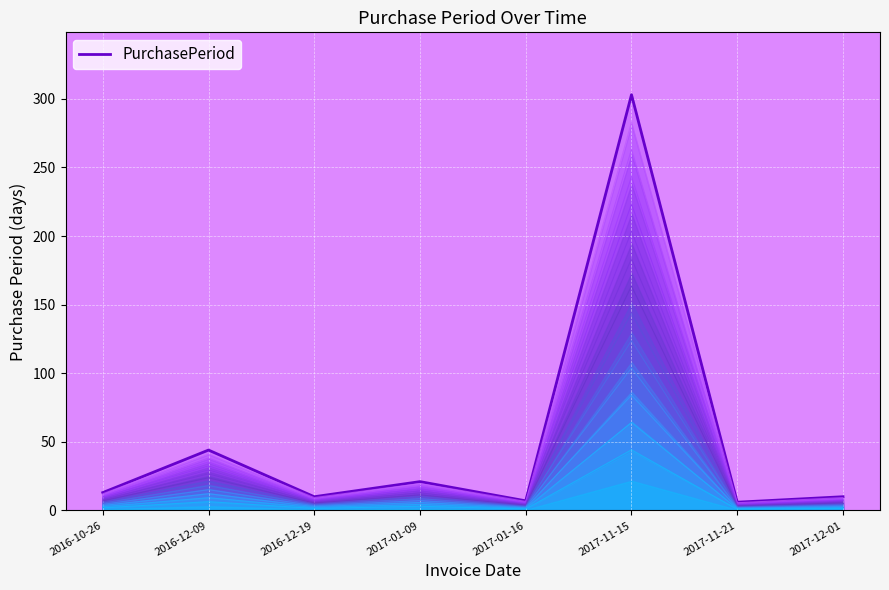

Reading right to left, what are all the values shown in this chart?

10	6	303	7	21	10	44	13